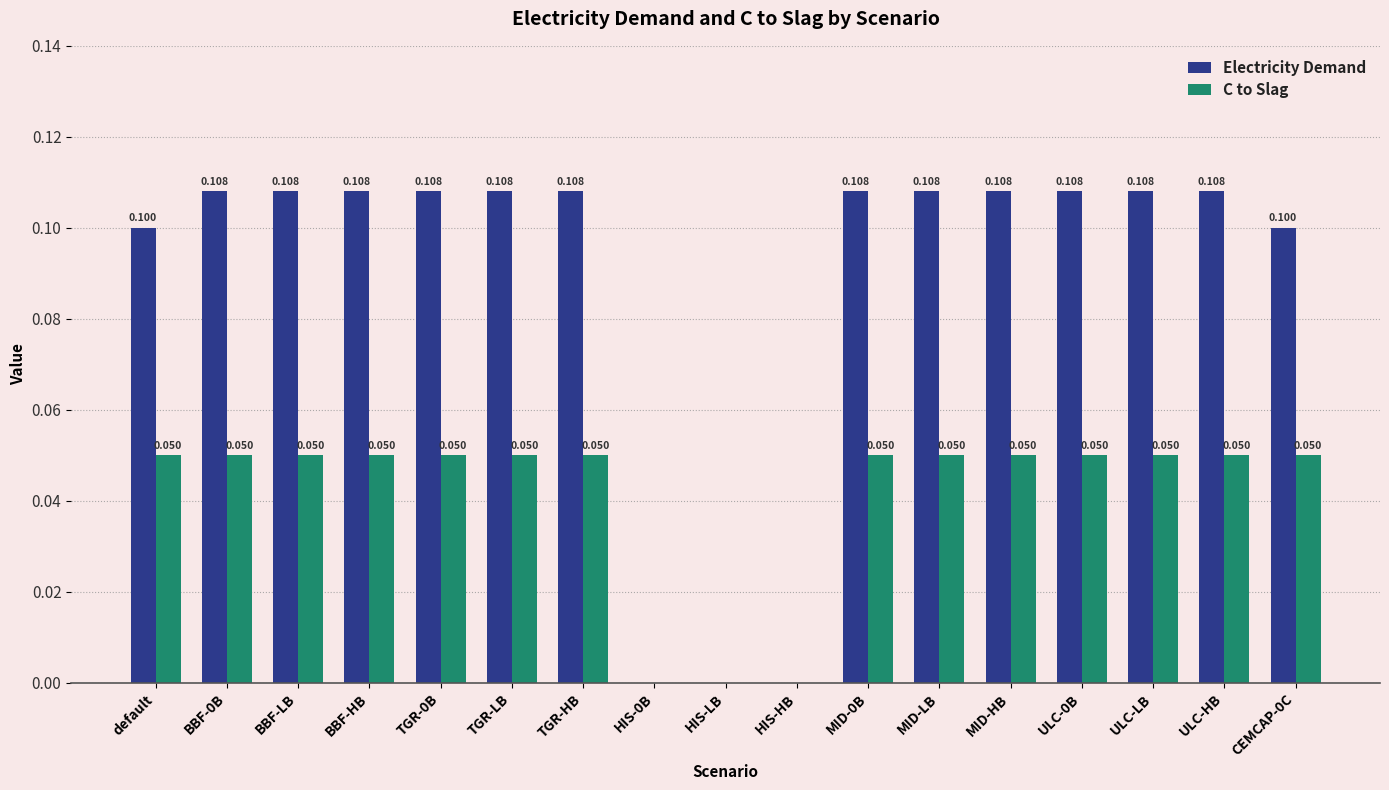

Which series has the largest total across all categories?

Electricity Demand